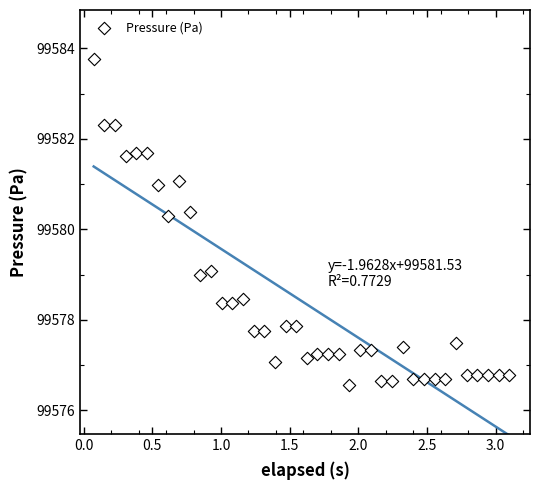

What is the range of Y values (max minus min)?

7.2